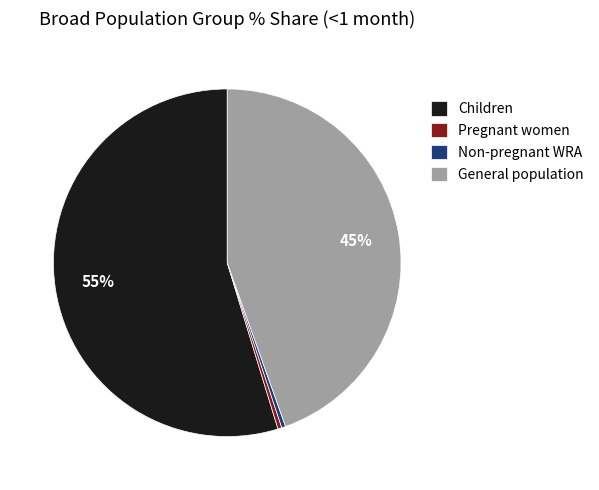

Is it true that Children is 42% of the pie?

False